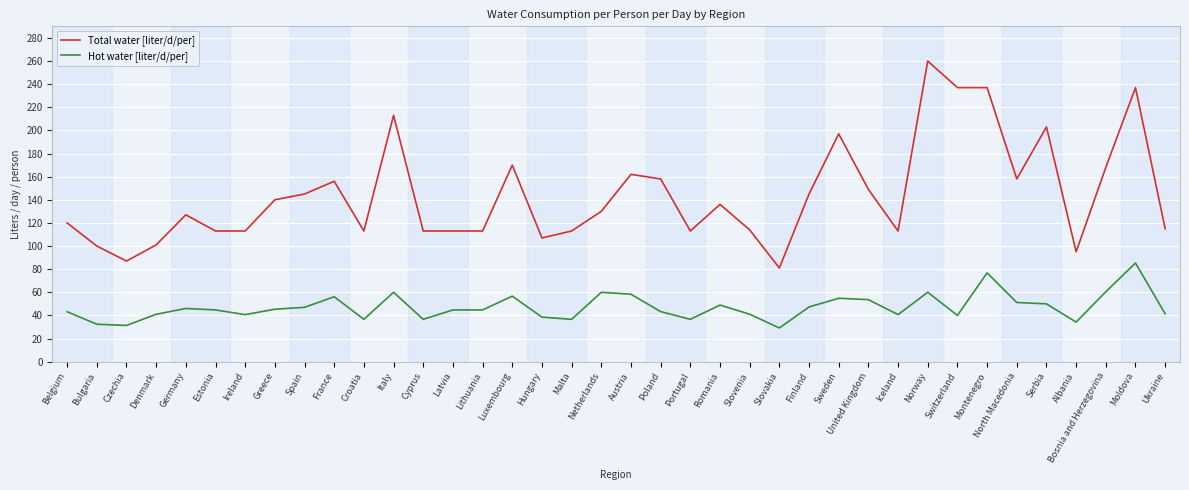

At Latvia, list the series in order from largest to smallest.

Total water [liter/d/per], Hot water [liter/d/per]